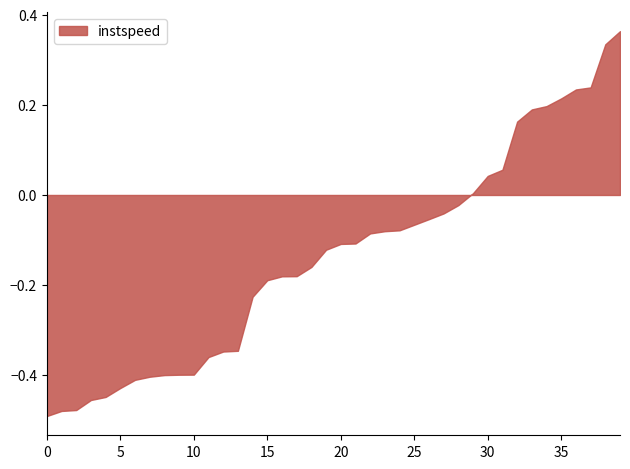

Does the chart have visible grid lines?

No